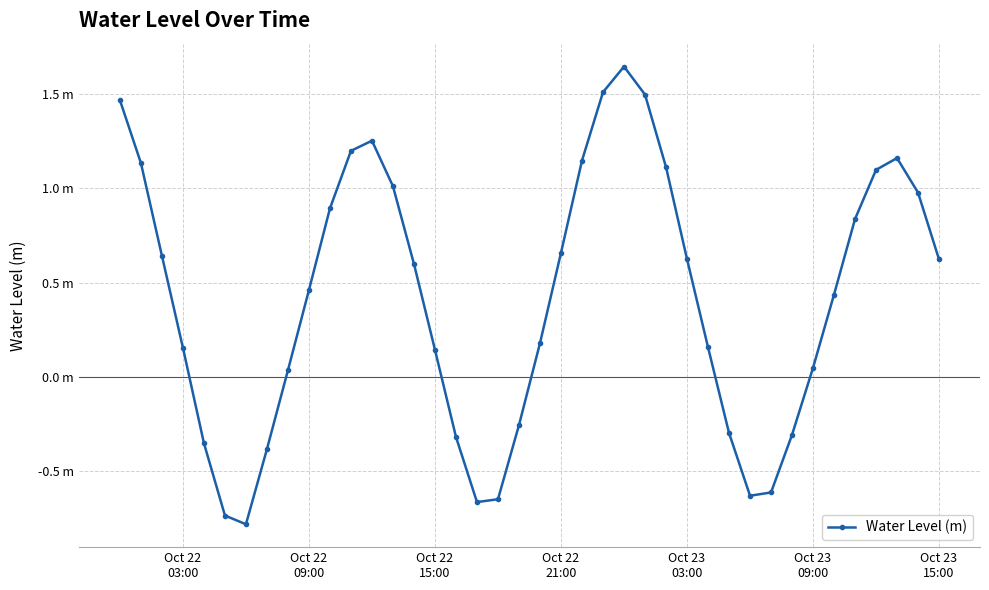

Does the chart have visible grid lines?

Yes